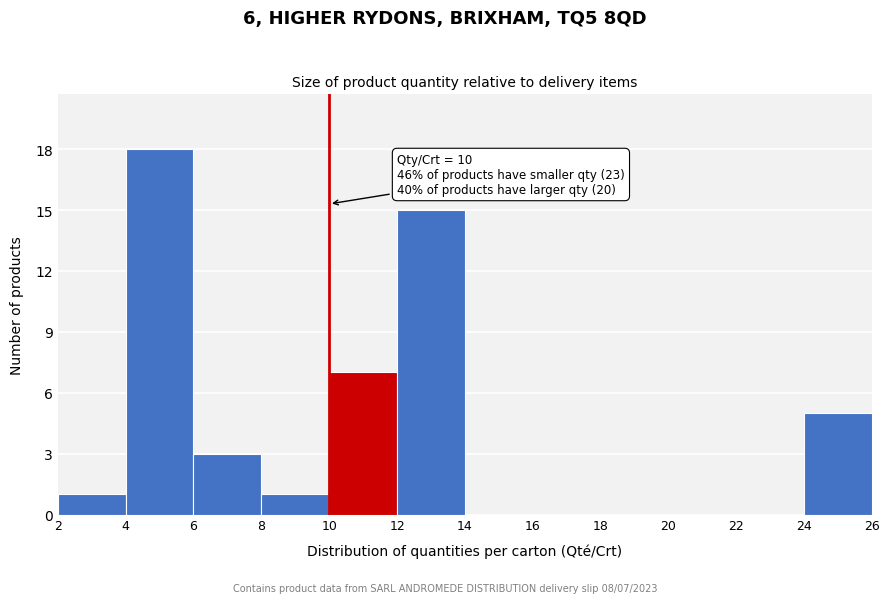

Over which range of the x-axis is the bar tallest?

4 to 6